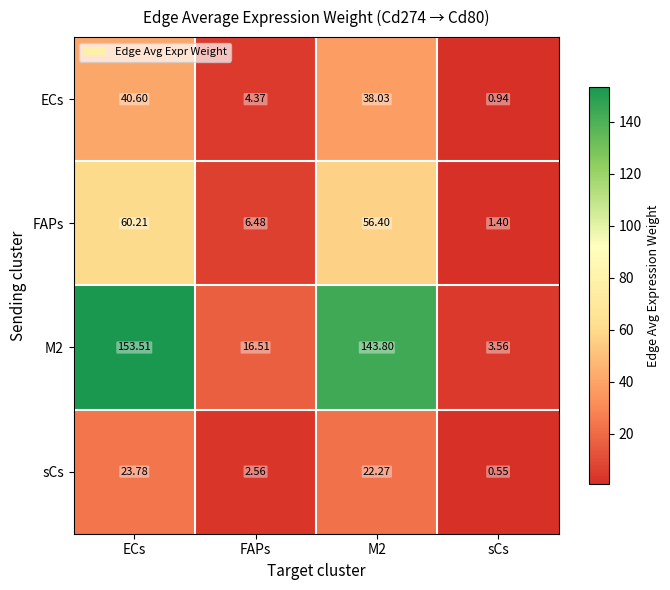

At which category does the chart reach its minimum across all series?

sCs